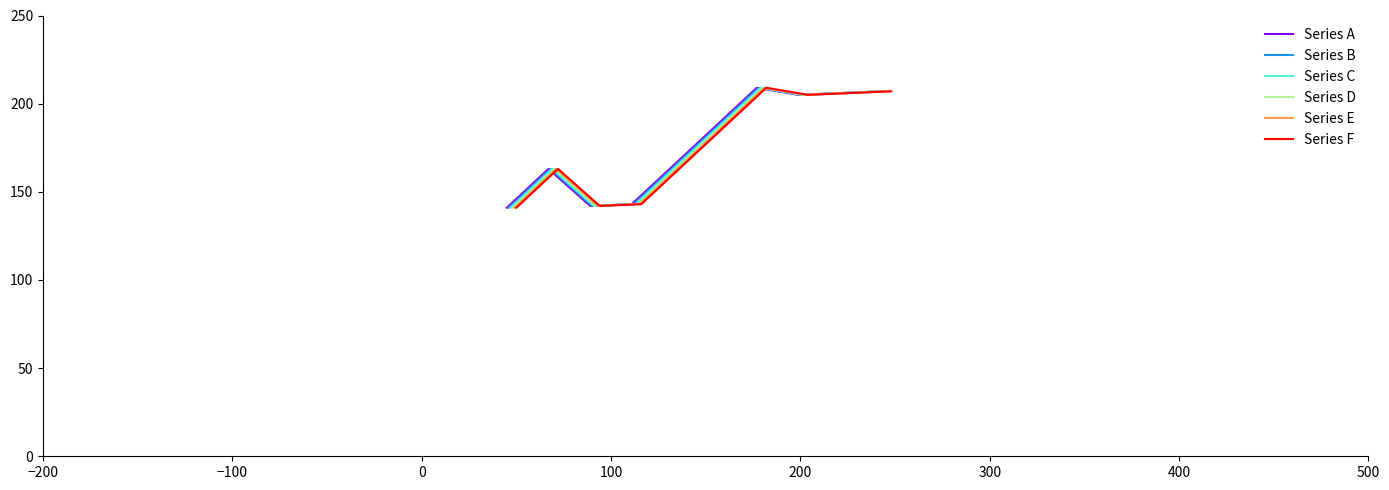

How many values in the Series E series exceed 187?

4